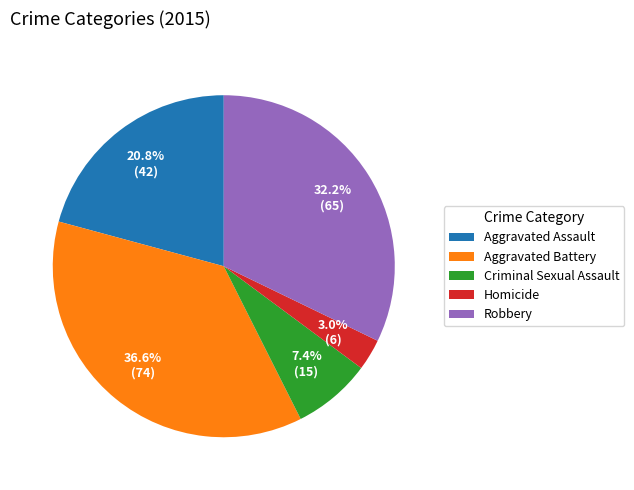

What percentage is NOT represented by Homicide?

97.0%